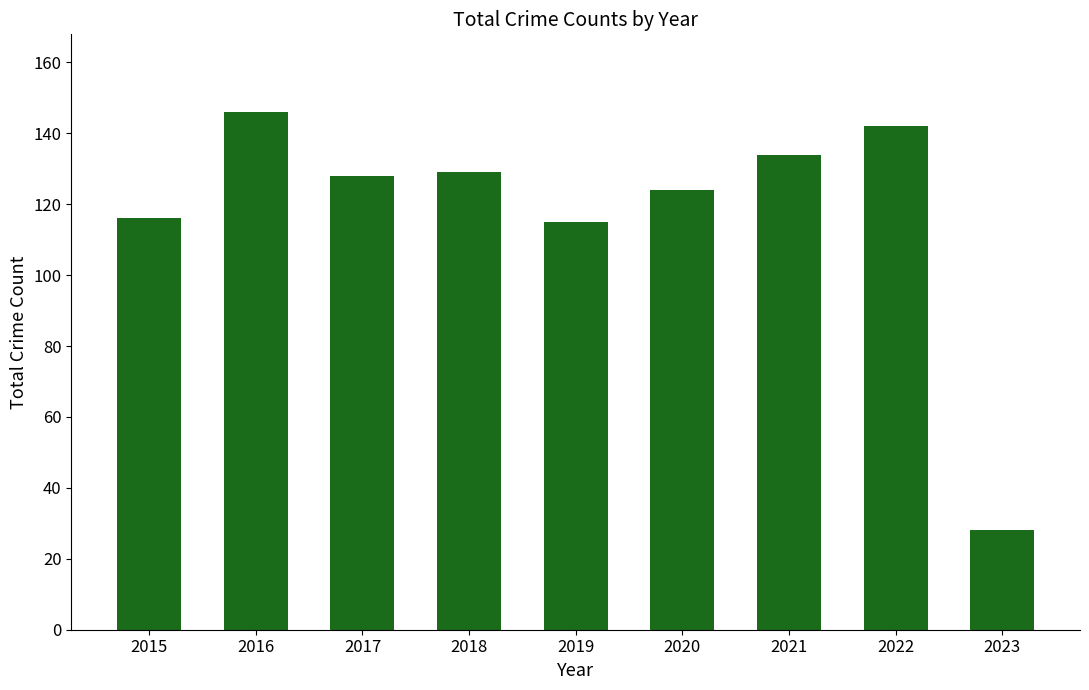

Where does the data first go above 128?

2016